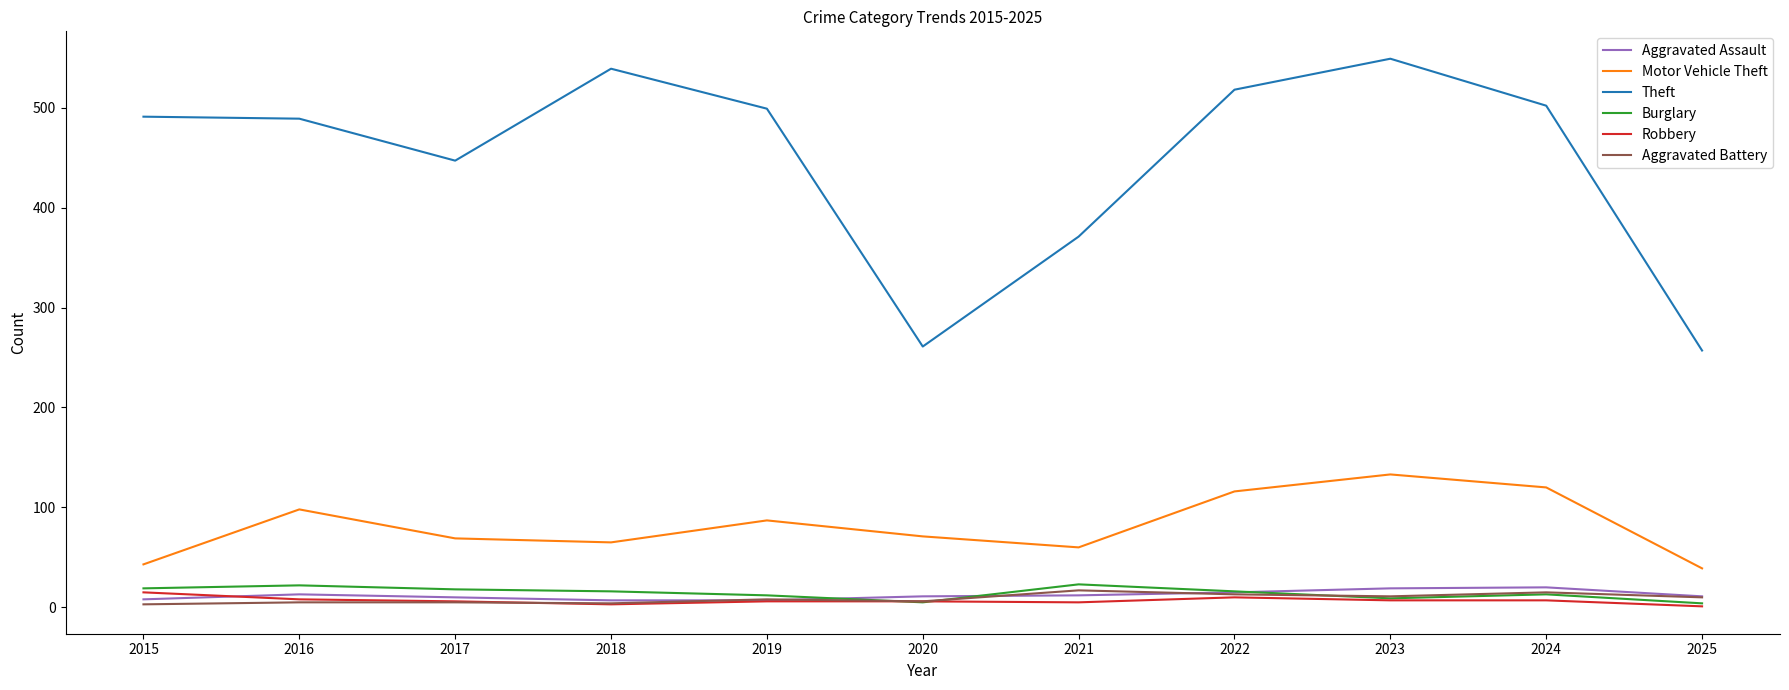

Is the value of Burglary at 2019 greater than the value of Theft at 2016?

No